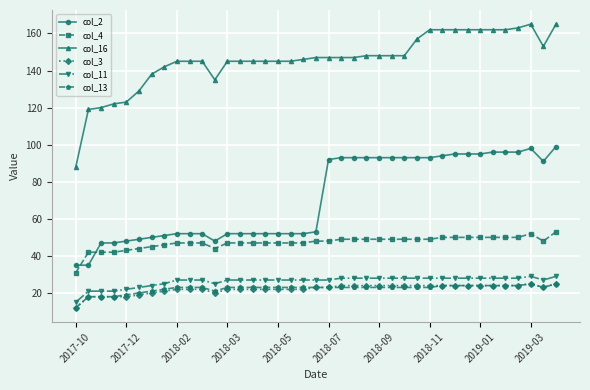

What is the minimum value for col_4?

31